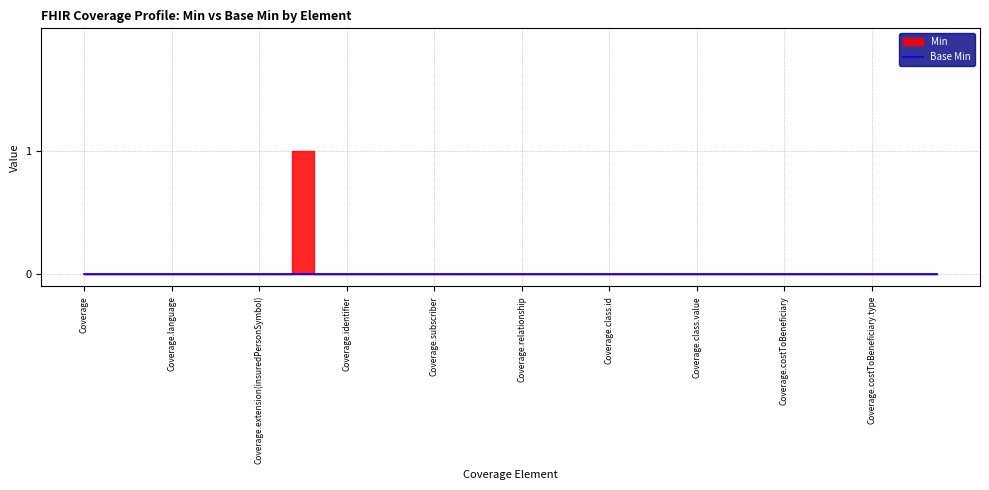

List the series in order of their peak value, highest first.

Min, Base Min